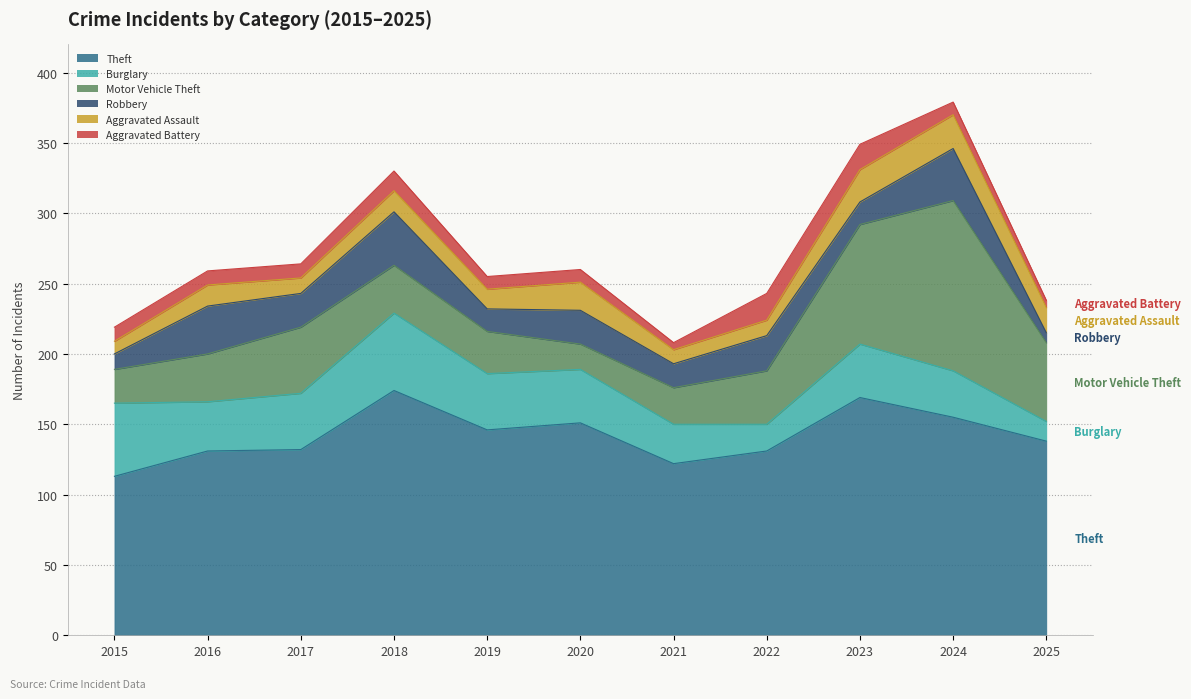

True or false: Motor Vehicle Theft and Burglary intersect in this chart.

True